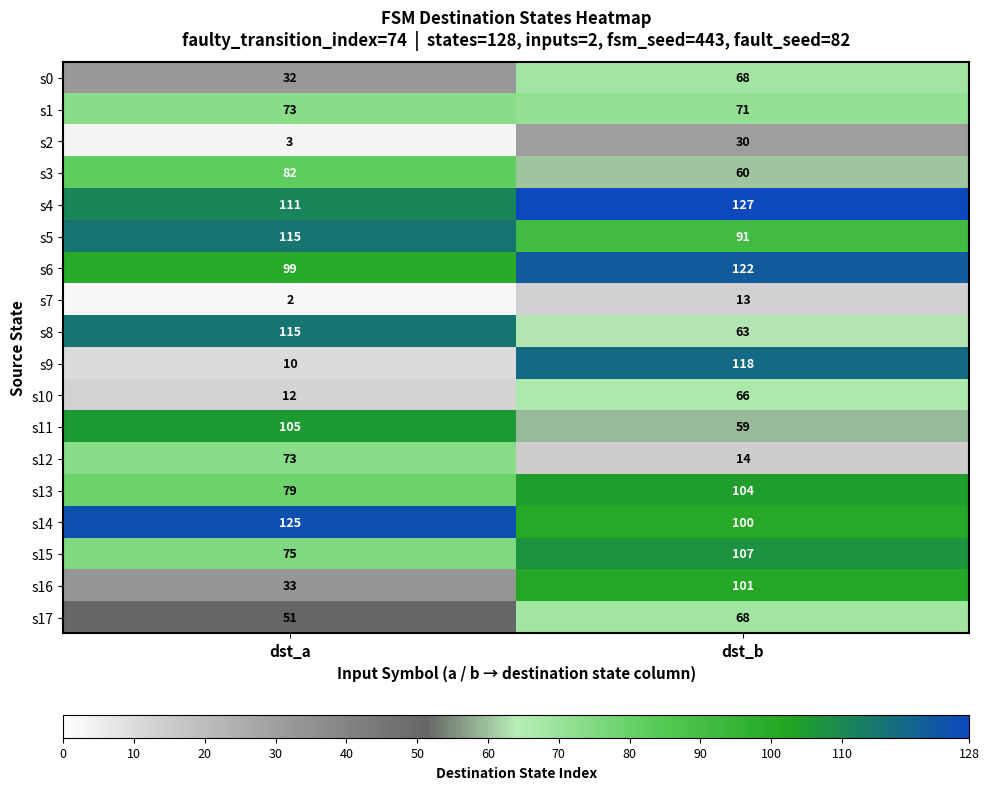

Is the value of s8 at dst_a greater than the value of s7 at dst_b?

Yes